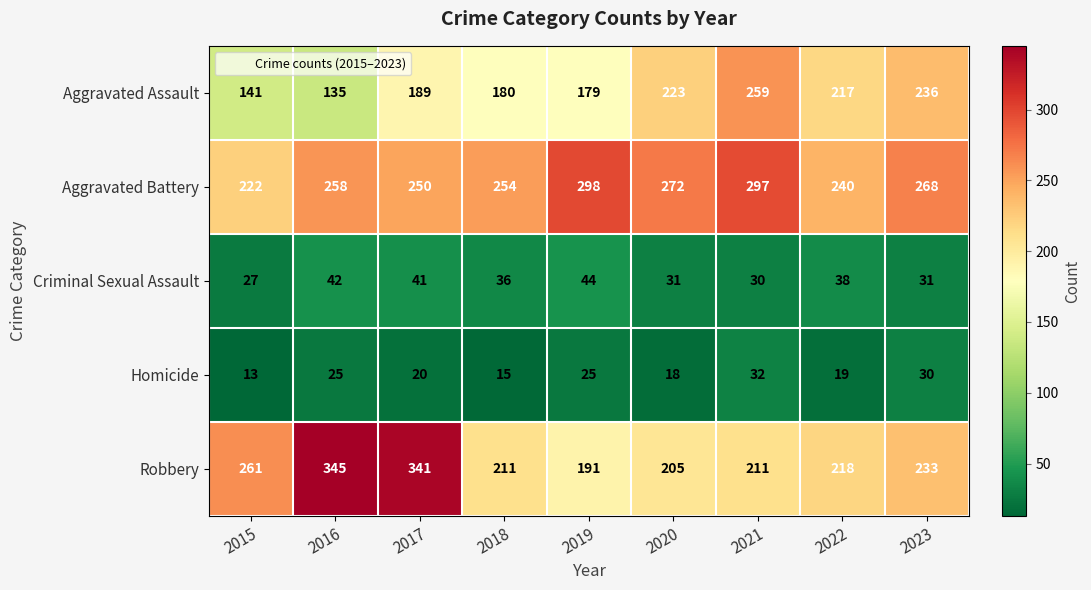

What is the average value of the Criminal Sexual Assault series?

36